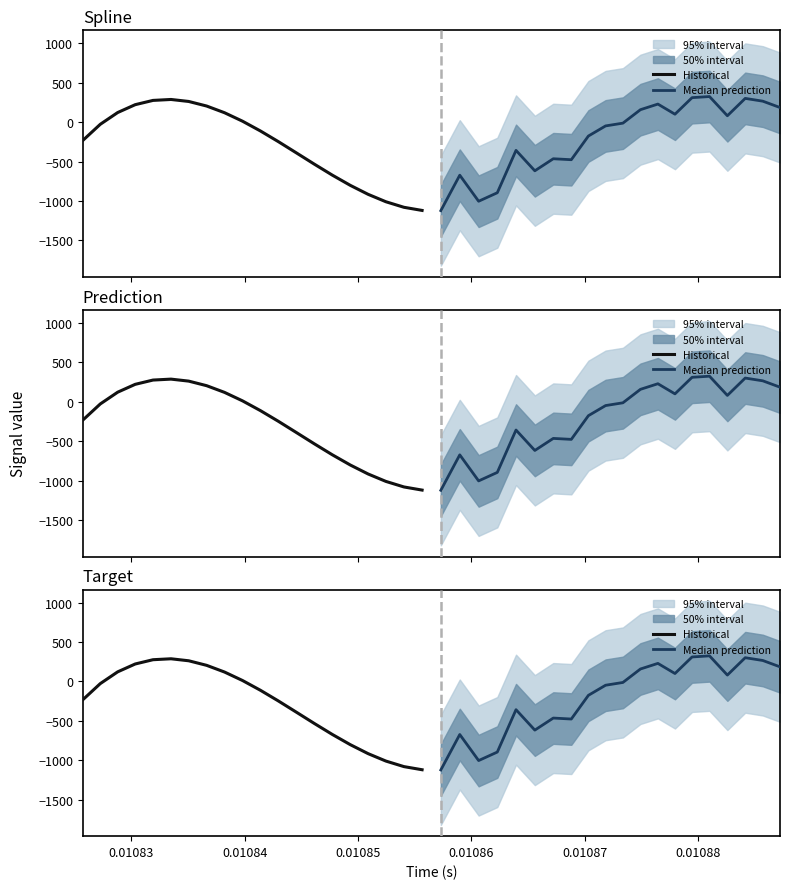

What is the minimum value shown in the chart?

-1122.3